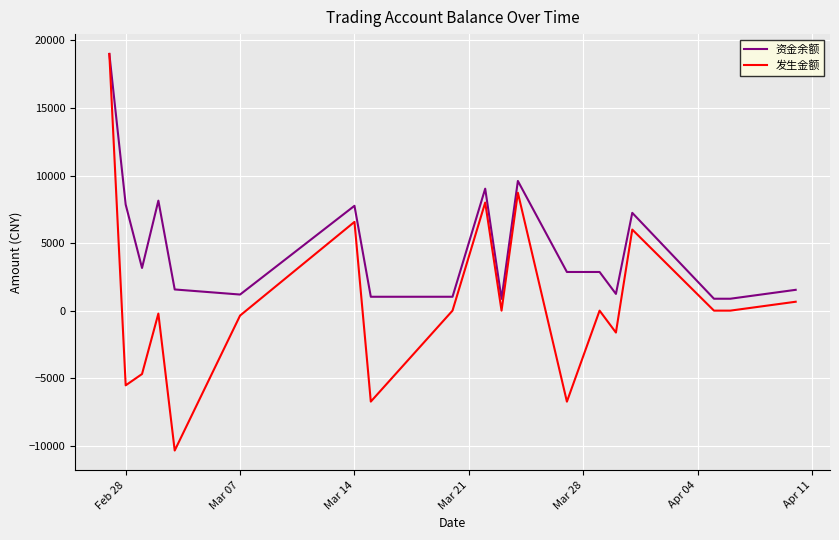

What is the highest value of the 发生金额 series?

19000.0